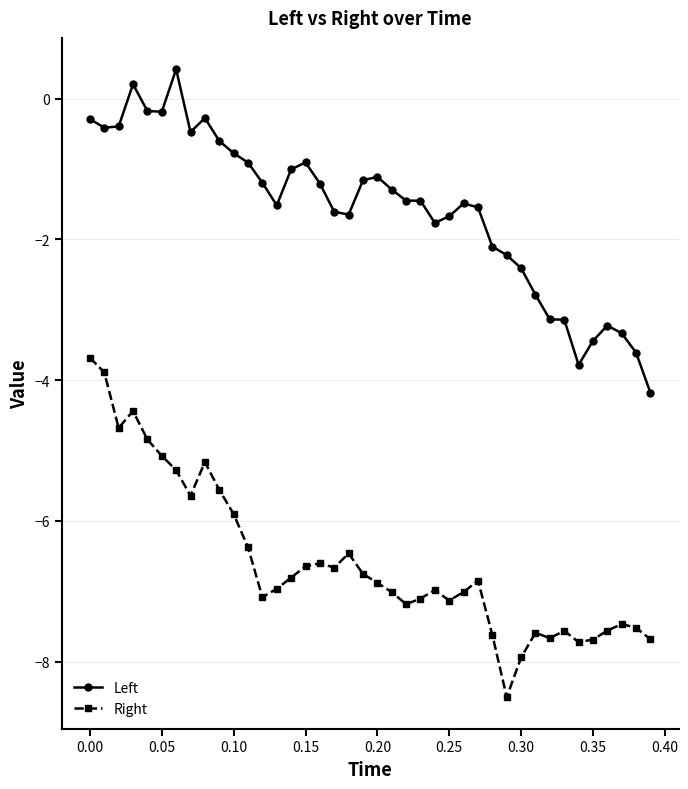

Rank the series by their average value, from lowest to highest.

Right, Left